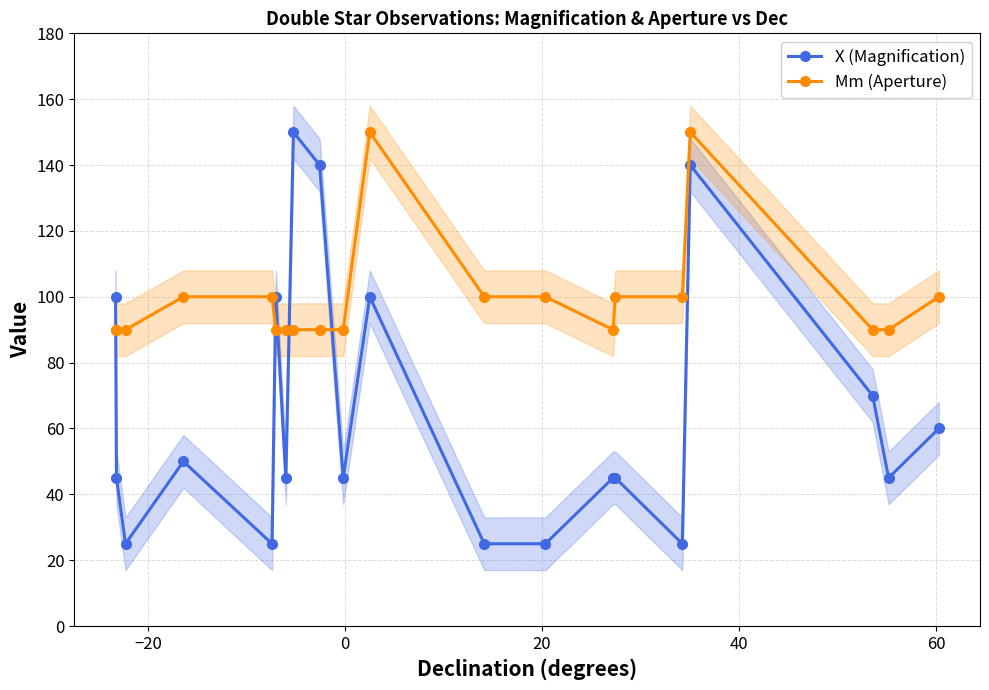

What is the value of the Mm (Aperture) point at the 1st from the left?

90